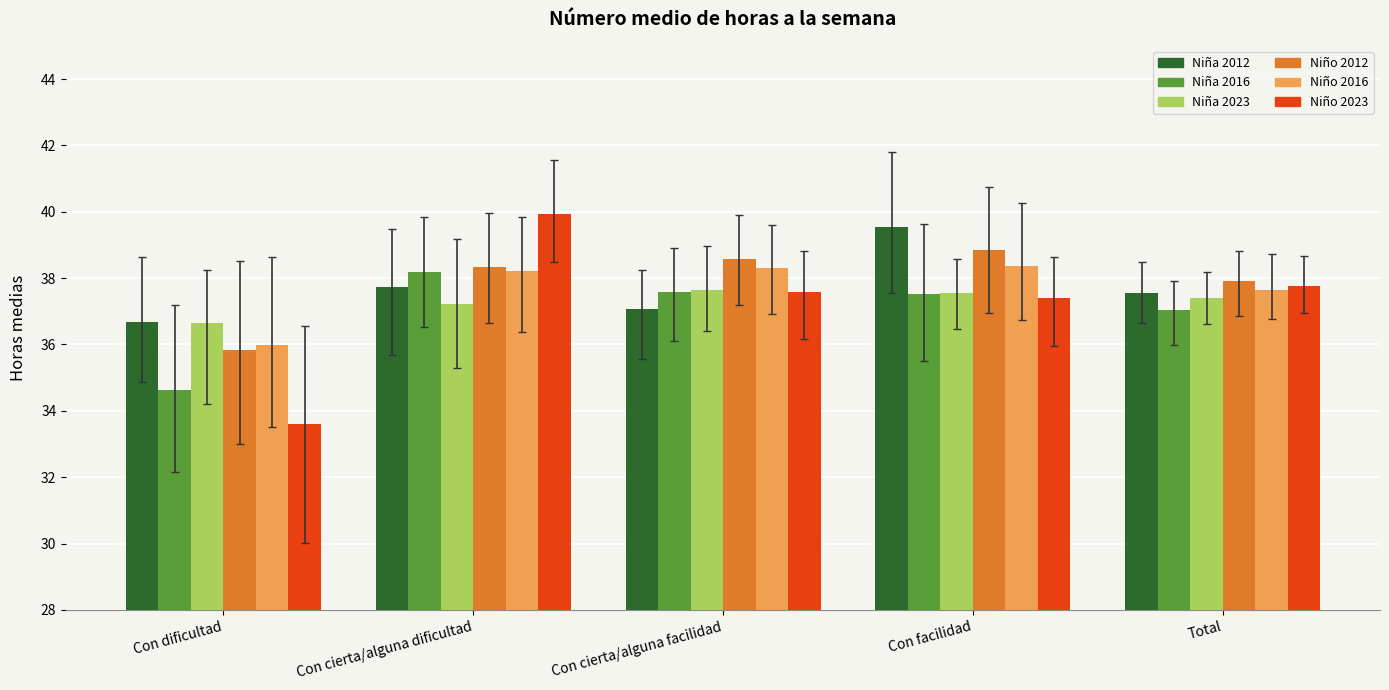

What is the difference between the maximum and minimum values in the Niña 2023 series?

1.0